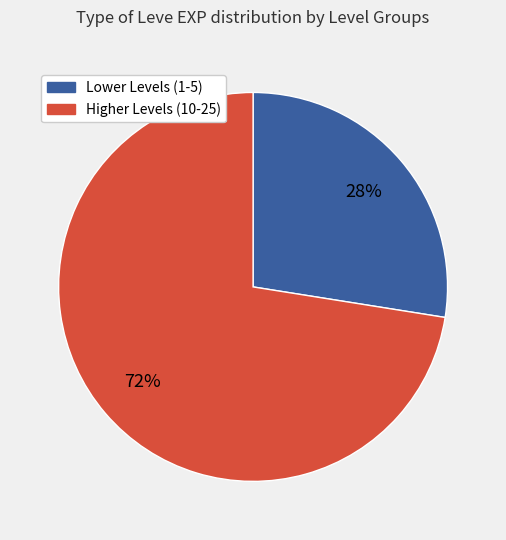

Is there a majority slice in this chart?

Yes